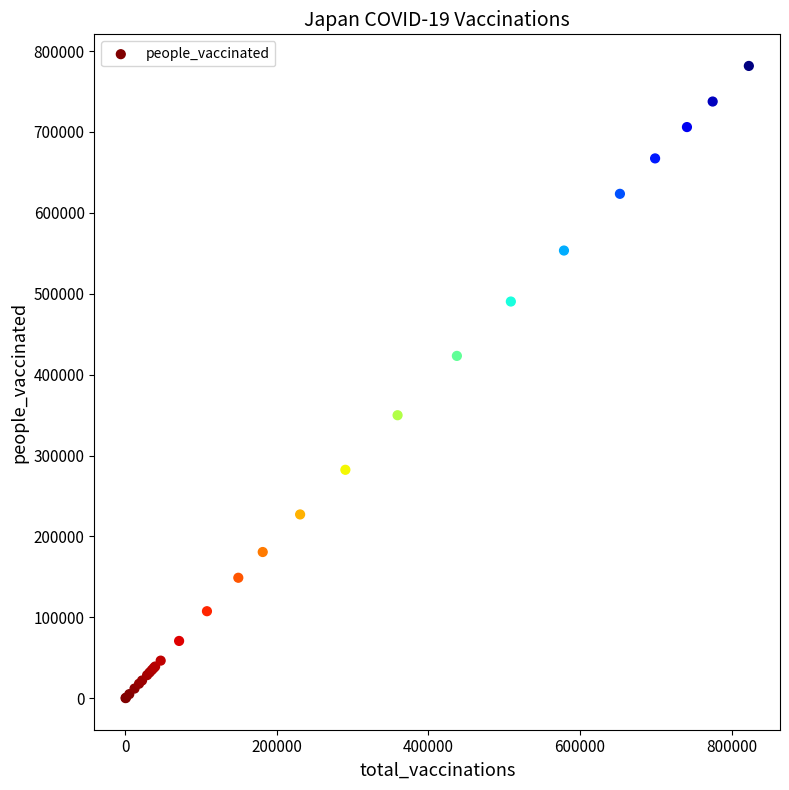

What Y value in the scatter plot is closest to 390895?

423196